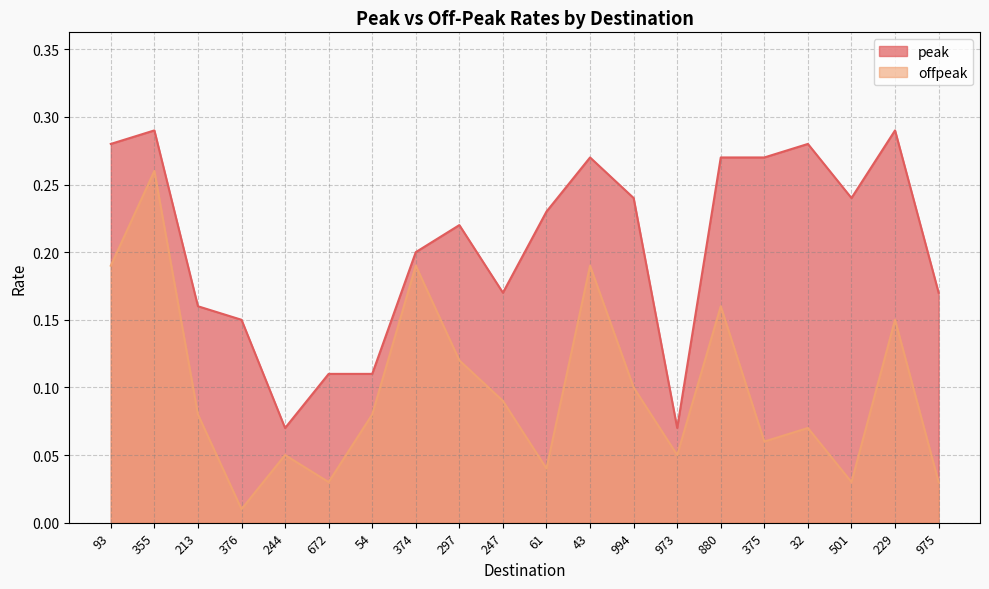

Between 54 and 61, which series saw the biggest shift?

peak